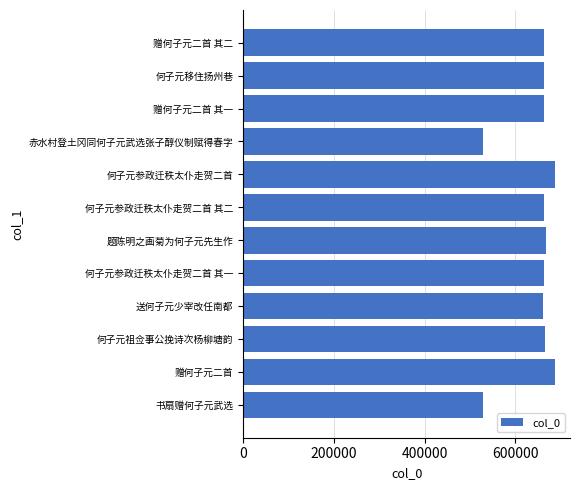

How many data points does each series have?

12